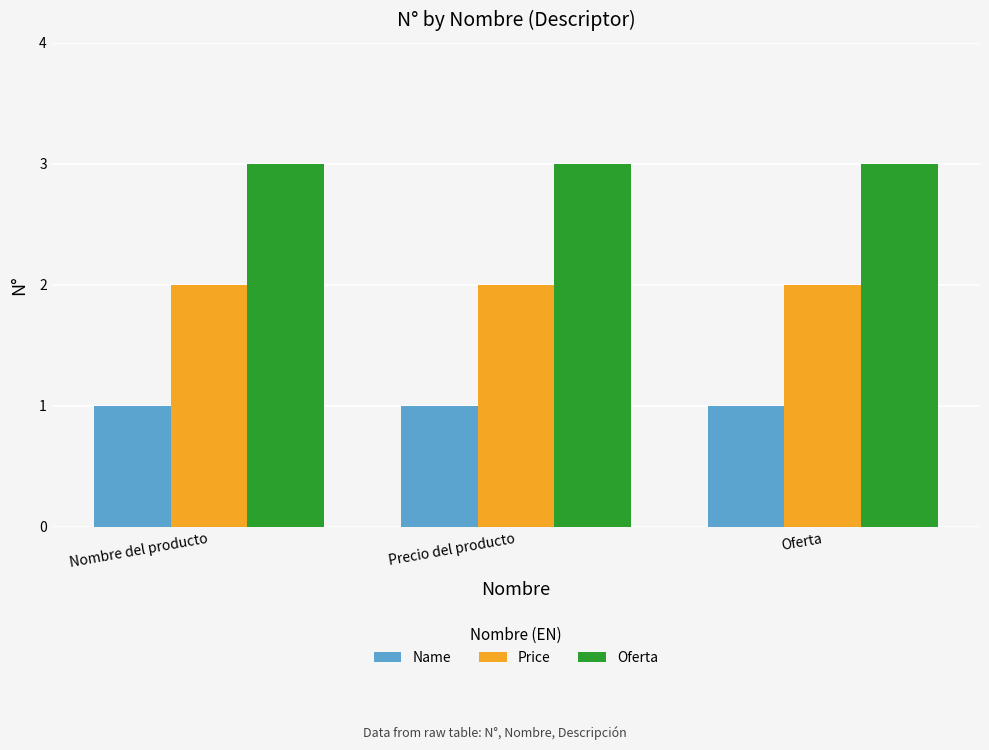

What is the sum of all Oferta values?

9